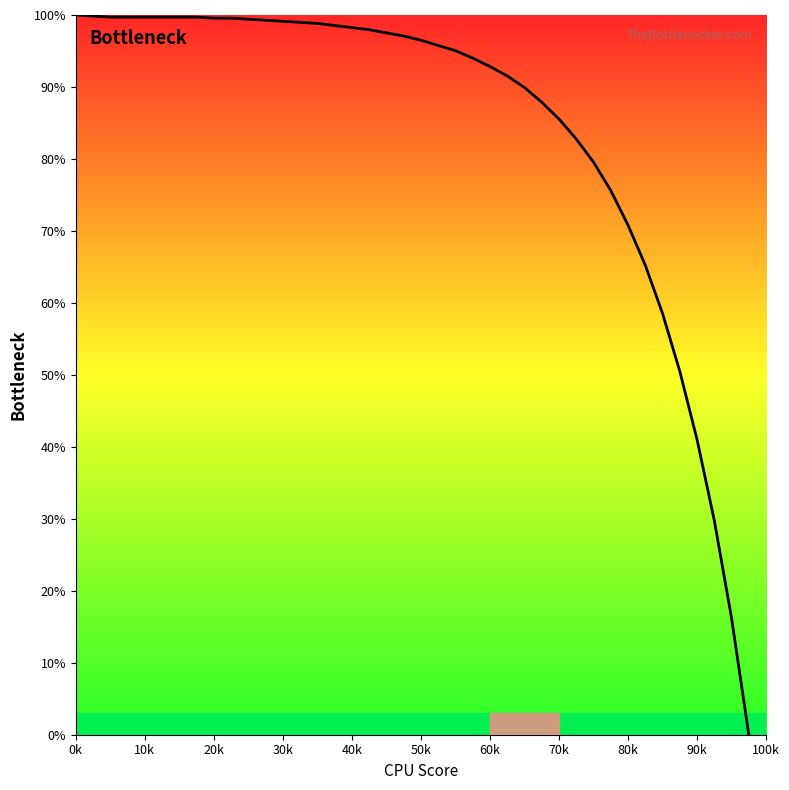

What is the difference between the maximum and minimum values?

100.0